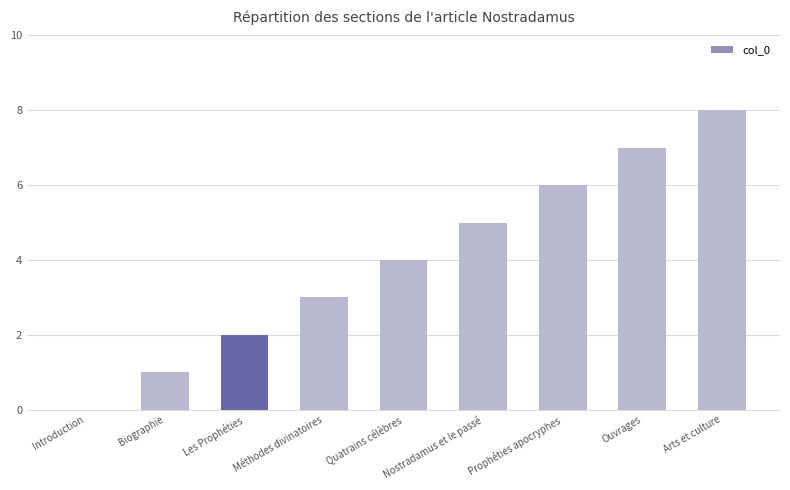

What is the change in value from Introduction to Ouvrages?

+7